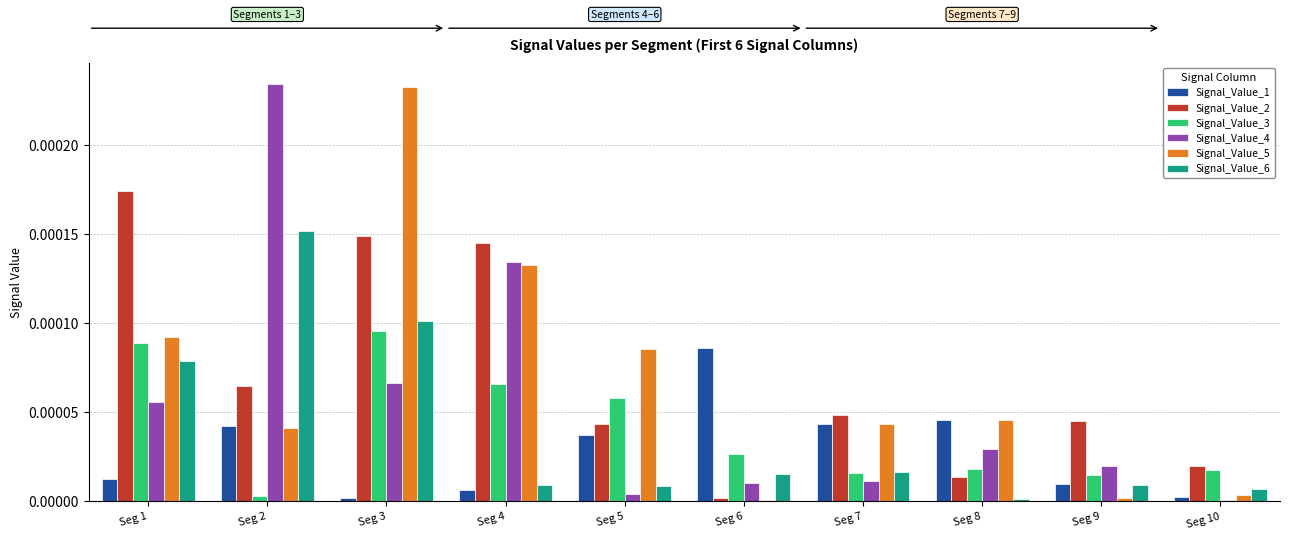

True or false: Signal_Value_2 has a value of 0.0 at Seg 5.

True